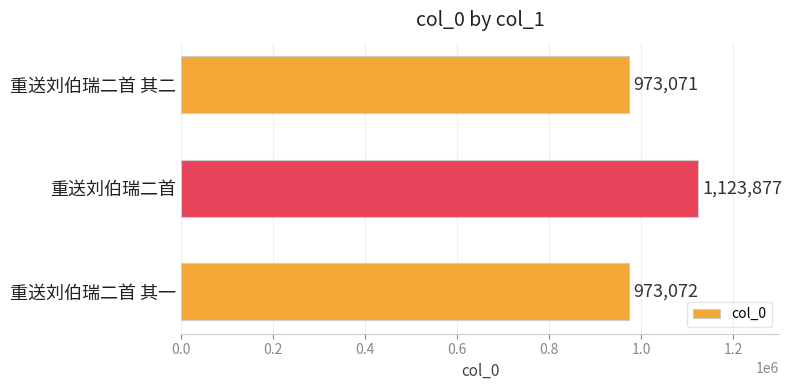

What is the difference between the maximum and minimum values?

150806